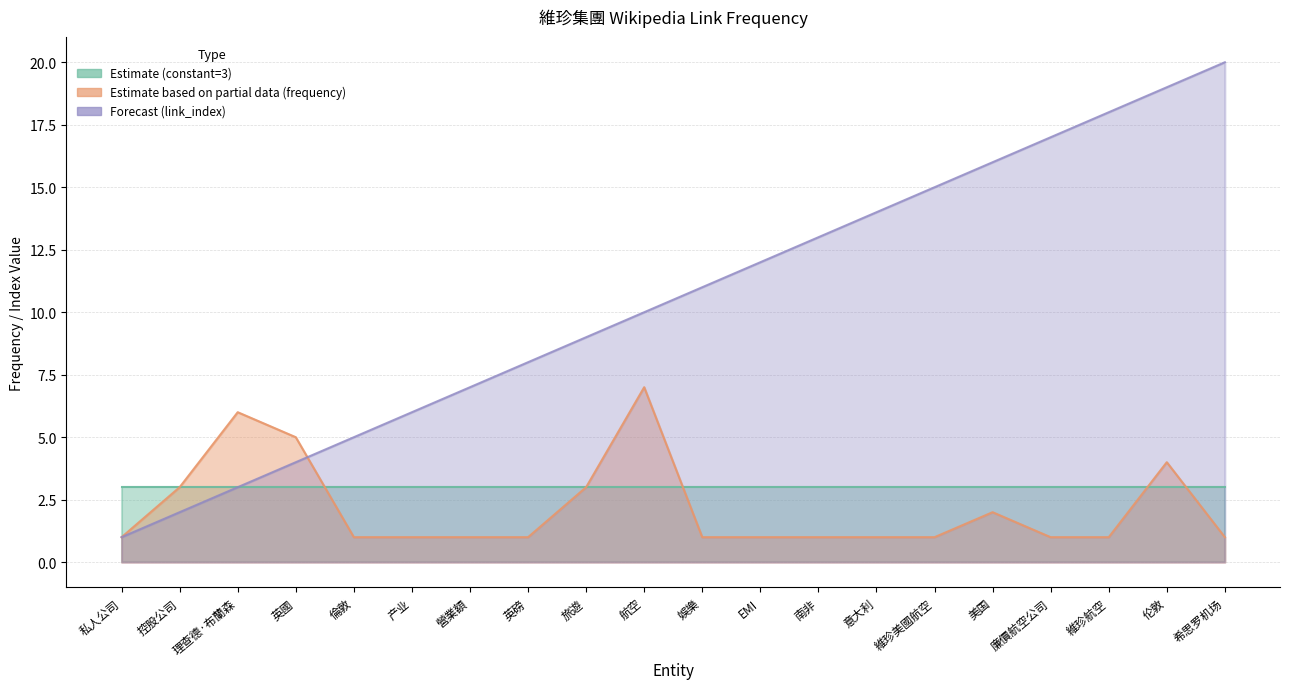

At which category does the chart reach its minimum across all series?

私人公司